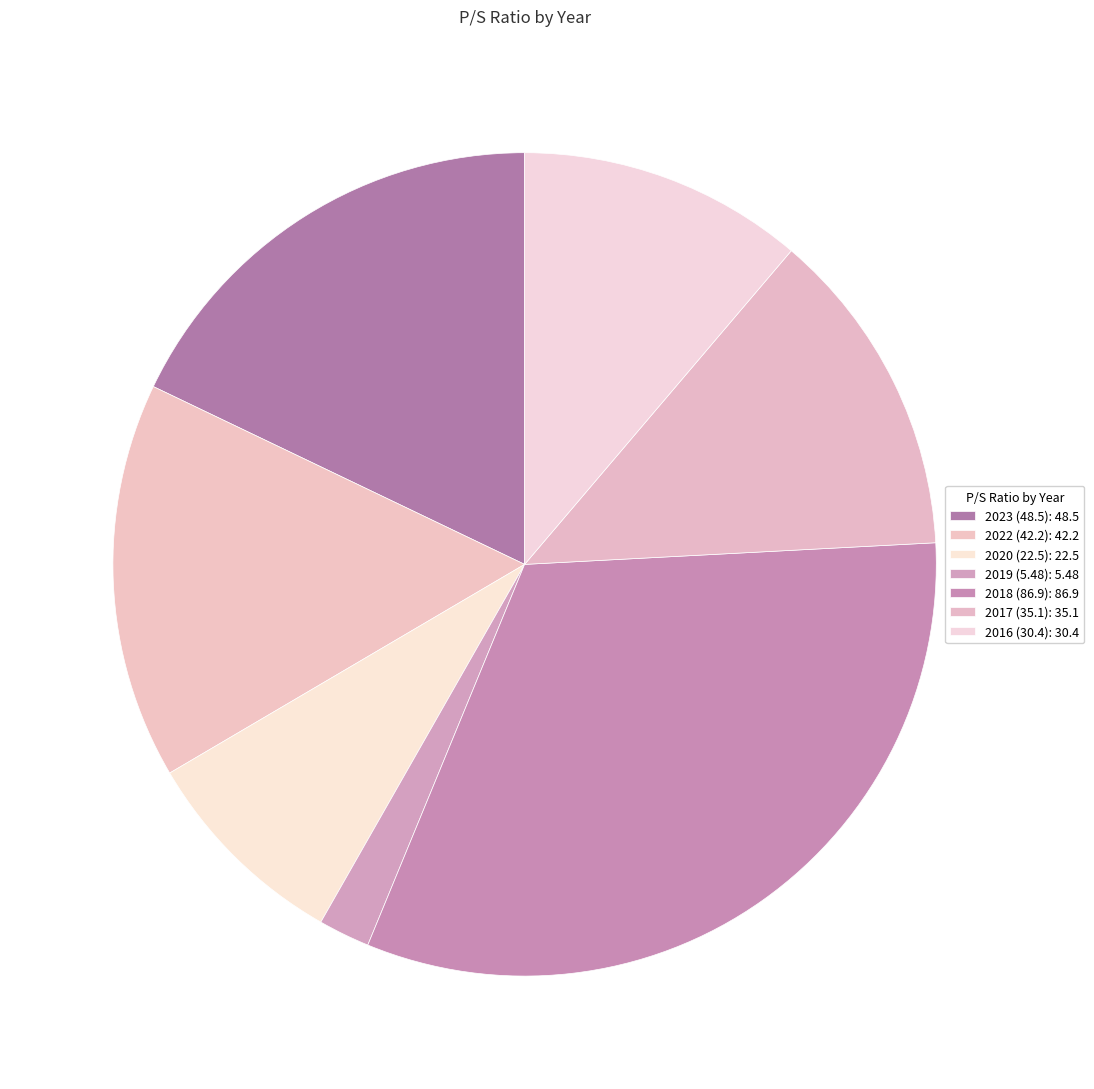

Does 2016 (30.4) account for over 50% of the chart?

No